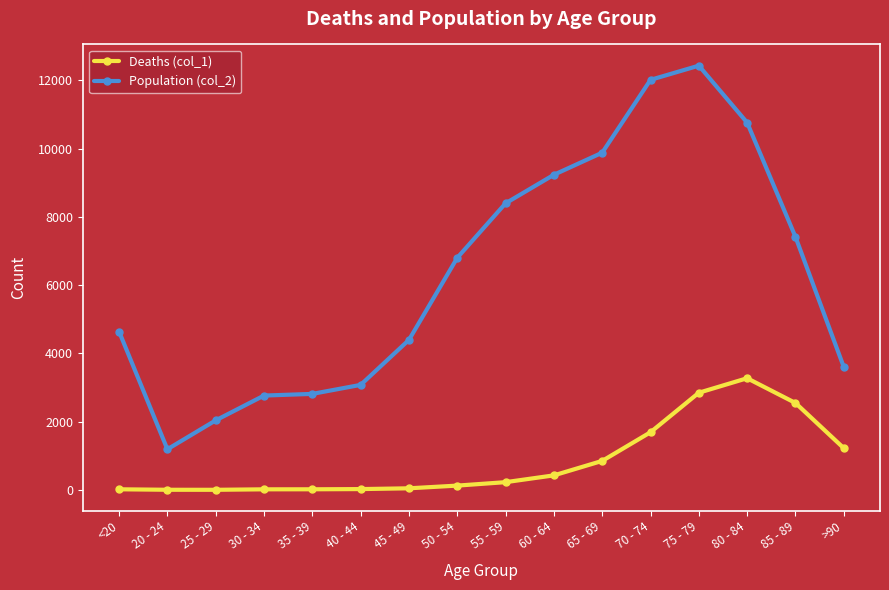

Which series has the widest spread of values?

Population (col_2)